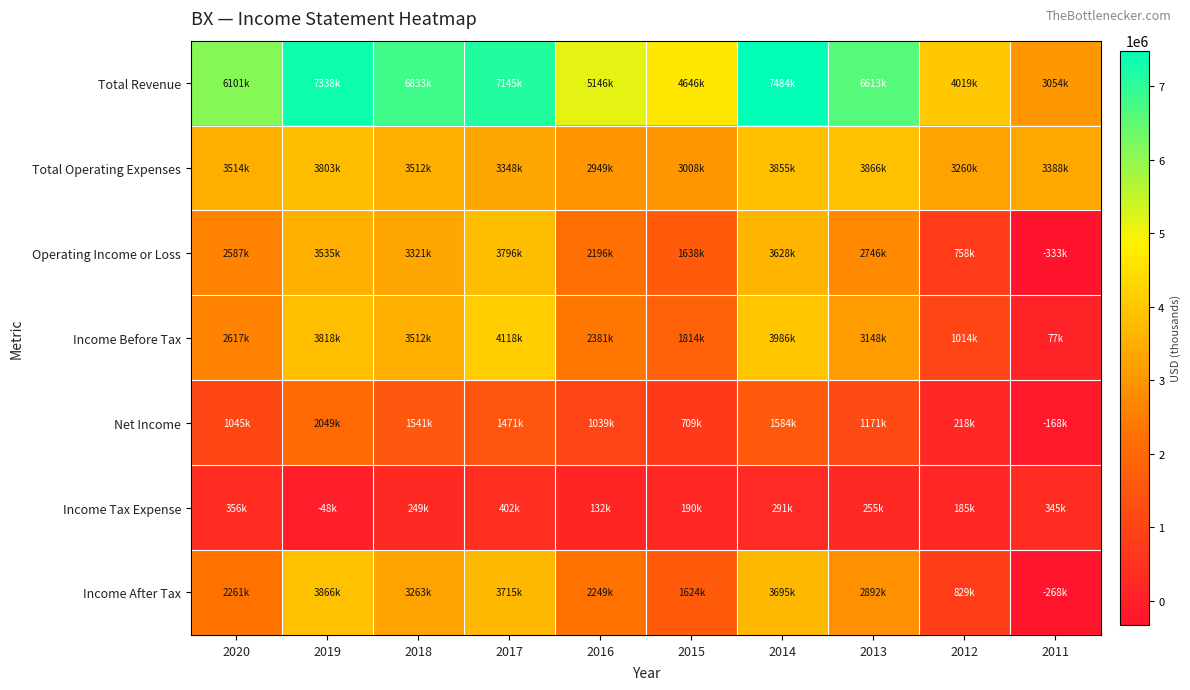

Reading left to right, list all the values displayed in this chart.

Total Revenue: 2020=6101900	2019=7338300	2018=6833300	2017=7145000	2016=5146300	2015=4646600	2014=7484700	2013=6613200	2012=4019400	2011=3054200
Total Operating Expenses: 2020=3514900	2019=3803100	2018=3512000	2017=3348500	2016=2949400	2015=3008200	2014=3855900	2013=3866700	2012=3260700	2011=3388100
Operating Income or Loss: 2020=2587000	2019=3535200	2018=3321200	2017=3796500	2016=2196900	2015=1638400	2014=3628900	2013=2746400	2012=758800	2011=-333900
Income Before Tax: 2020=2617500	2019=3818000	2018=3512900	2017=4118100	2016=2381600	2015=1814700	2014=3986700	2013=3148600	2012=1014900	2011=77300
Net Income: 2020=1045400	2019=2049700	2018=1541800	2017=1471400	2016=1039000	2015=709800	2014=1584600	2013=1171200	2012=218600	2011=-168300
Income Tax Expense: 2020=356000	2019=-48000	2018=249400	2017=402800	2016=132400	2015=190400	2014=291200	2013=255600	2012=185000	2011=345700
Income After Tax: 2020=2261500	2019=3866000	2018=3263600	2017=3715200	2016=2249200	2015=1624400	2014=3695600	2013=2892900	2012=829900	2011=-268500